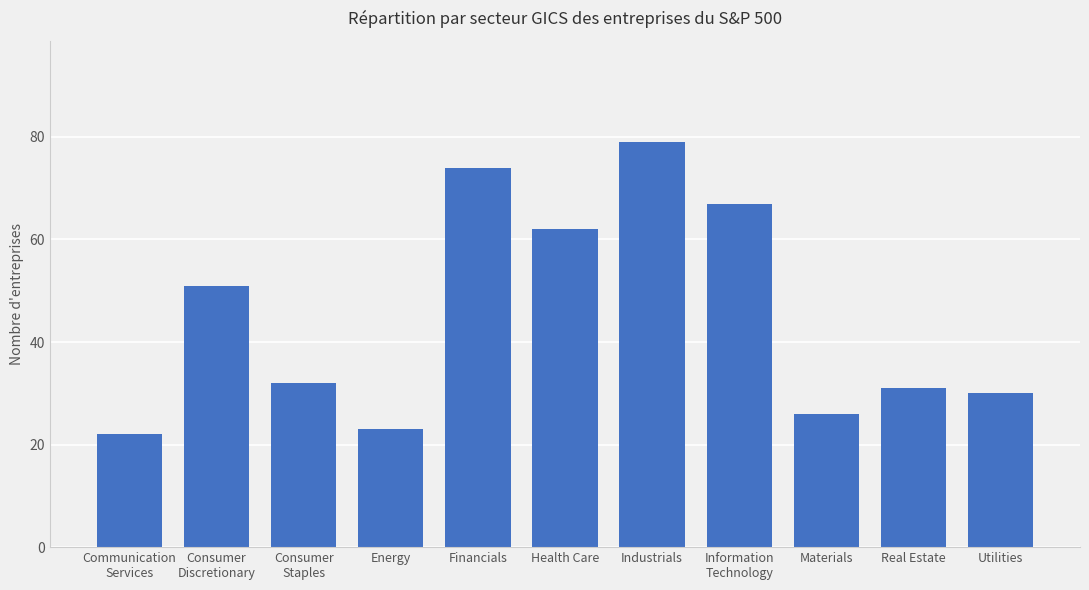

Where does the data first go above 32?

Consumer
Discretionary